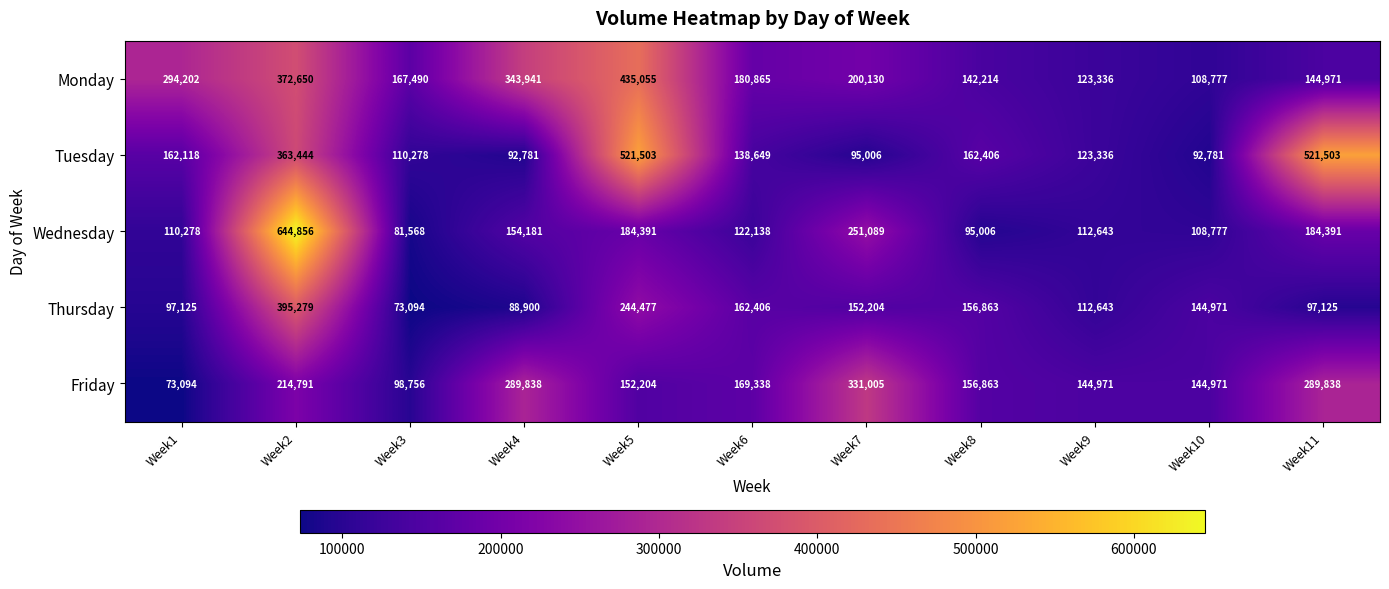

What is the spread (max minus min) of values at Week9?

32328